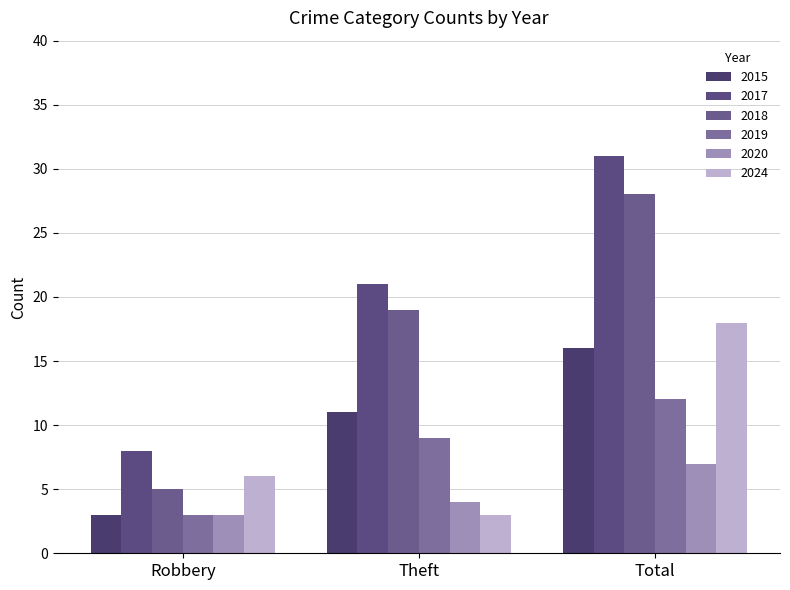

What is the average value of the 2019 series?

8